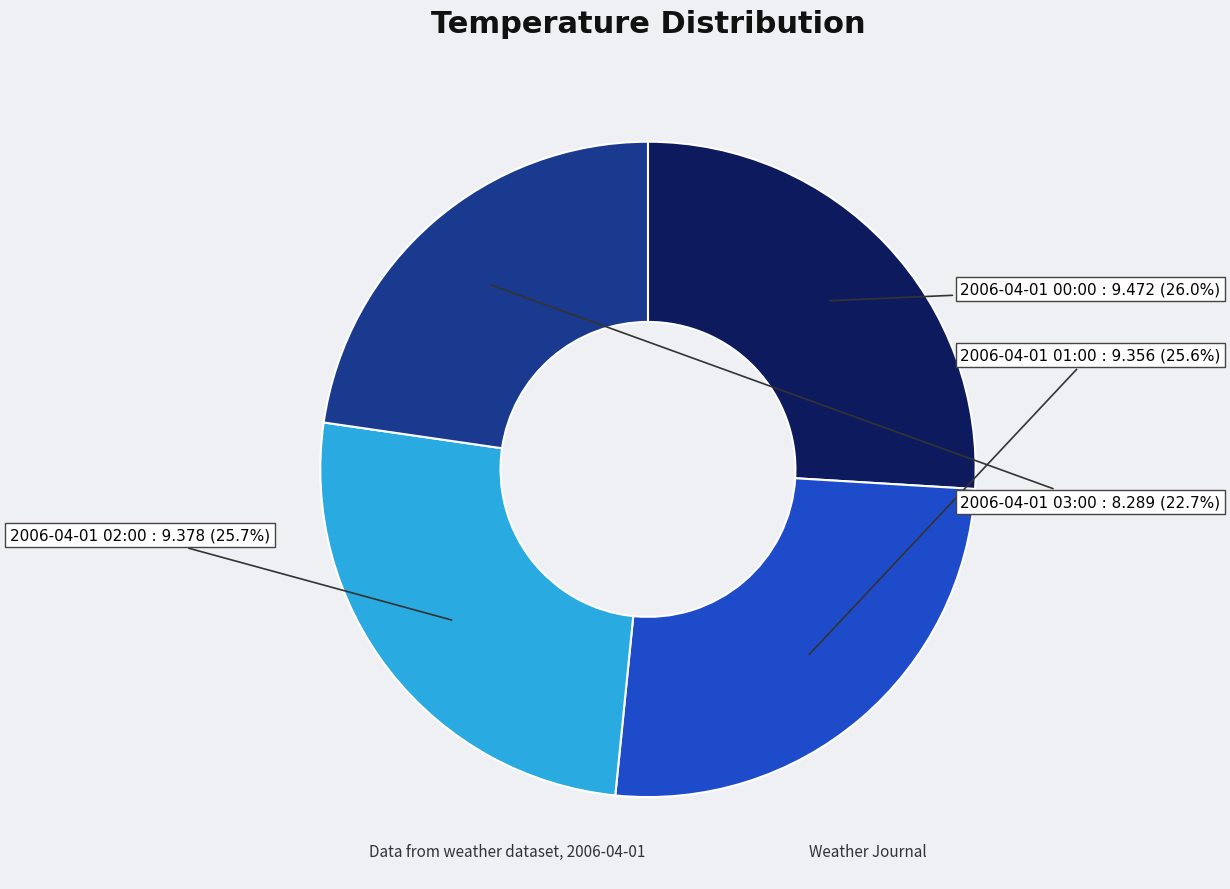

Is 2006-04-01 02:00 the majority of the pie?

No